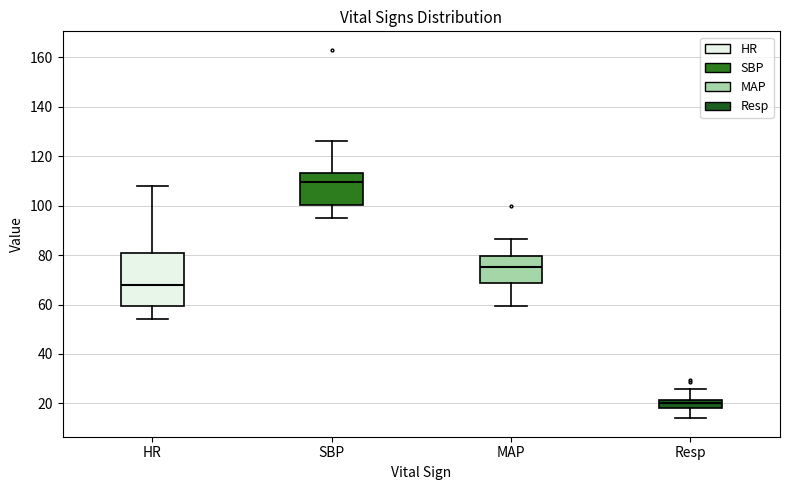

Comparing the boxes themselves (not the whiskers), which one is the tallest?

HR